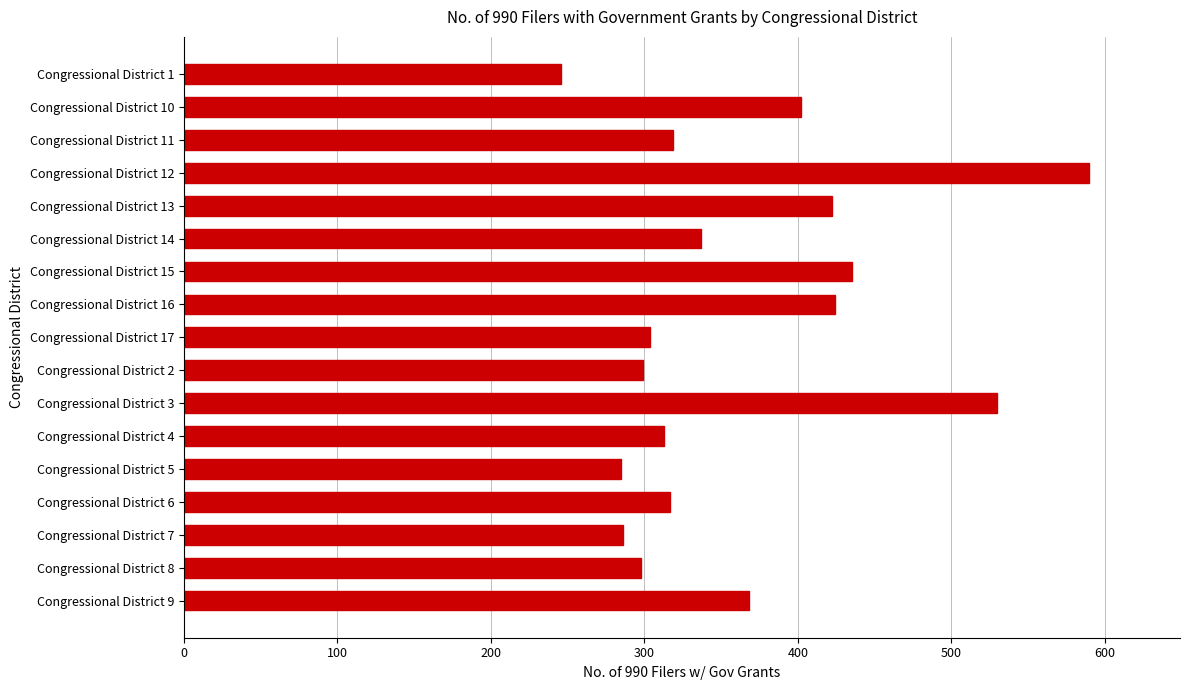

What is the difference between the maximum and minimum values?

344